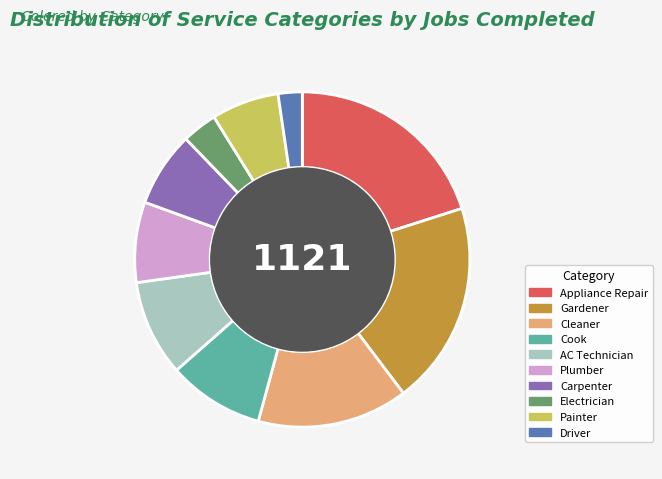

True or false: Driver accounts for 2% of the total.

True